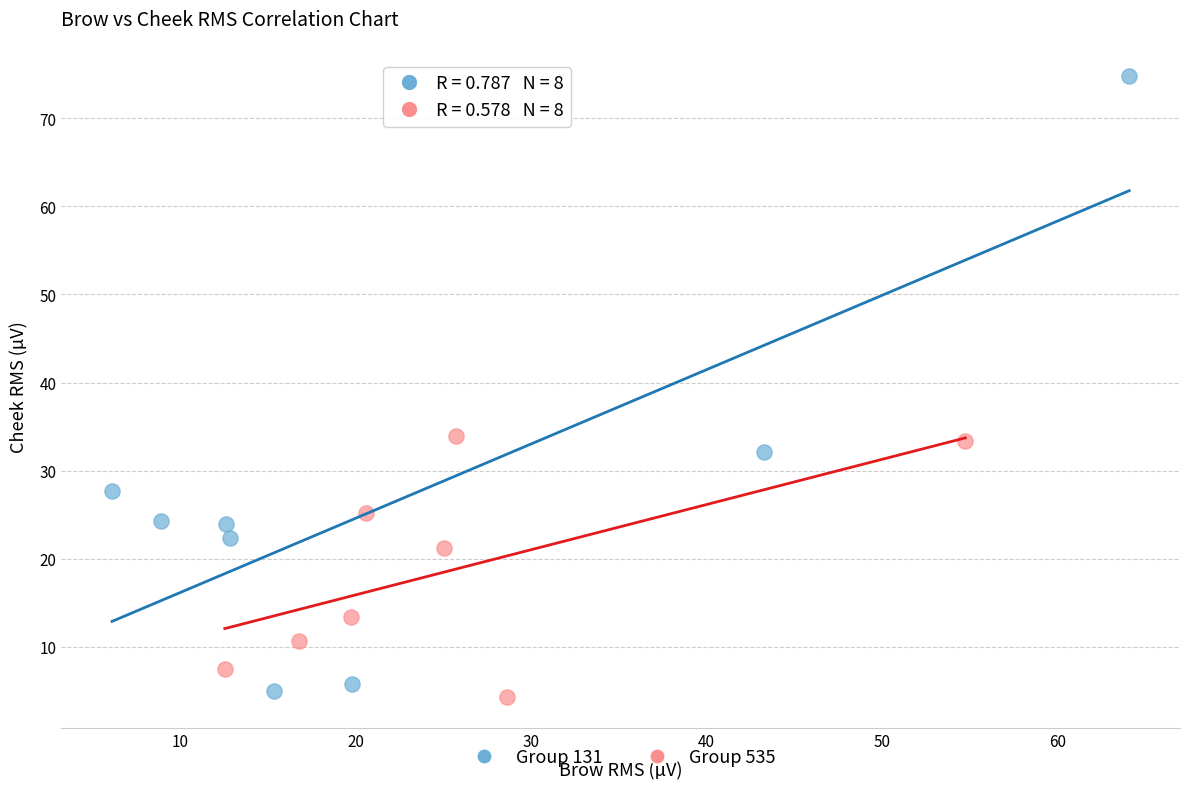

Which series has the widest spread of Y values?

Group 131